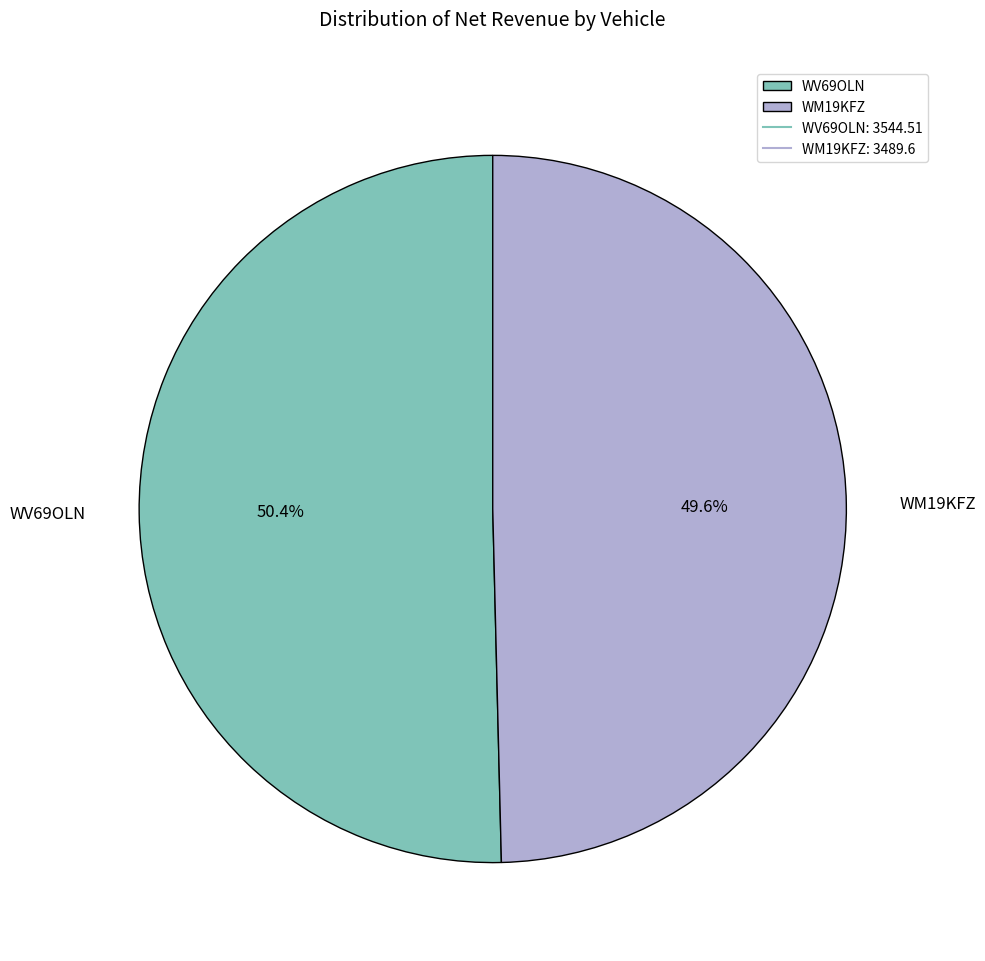

Which slice represents more than half of the pie?

WV69OLN